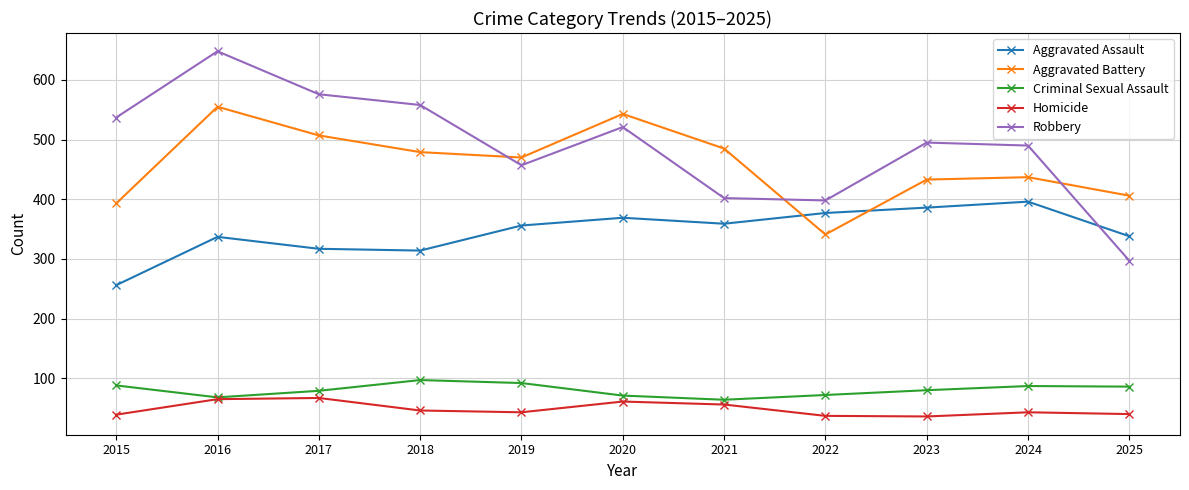

At which category does Aggravated Battery reach its first local valley?

2019